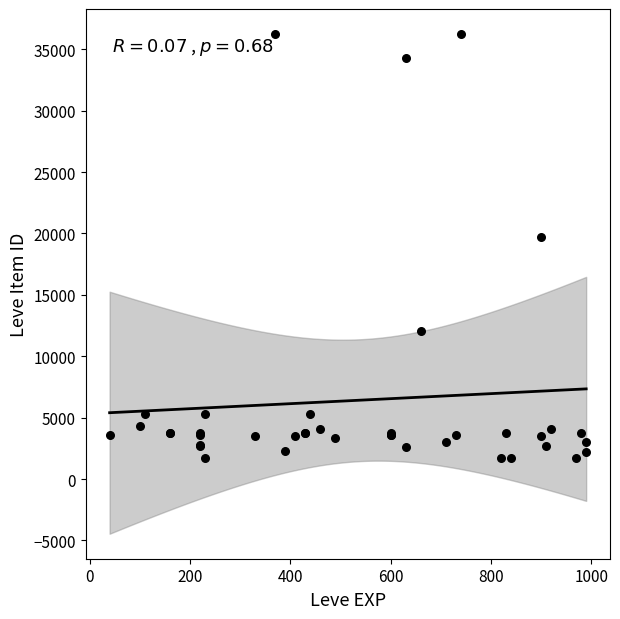

What Y value in the scatter plot is closest to 18967?

19744